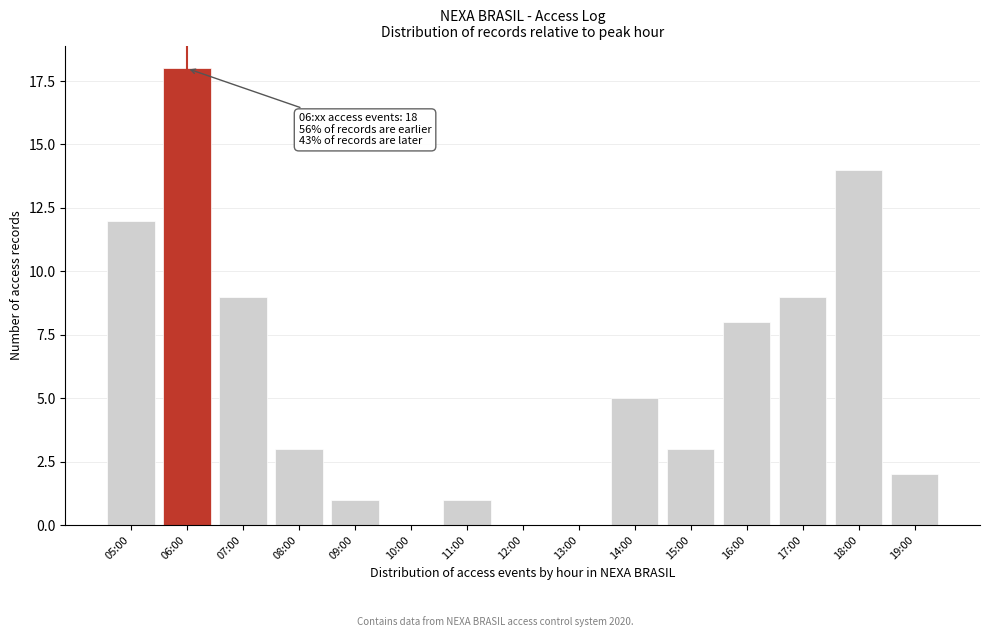

Reading left to right, list all the values displayed in this chart.

05:00=12	06:00=18	07:00=9	08:00=3	09:00=1	10:00=0	11:00=1	12:00=0	13:00=0	14:00=5	15:00=3	16:00=8	17:00=9	18:00=14	19:00=2